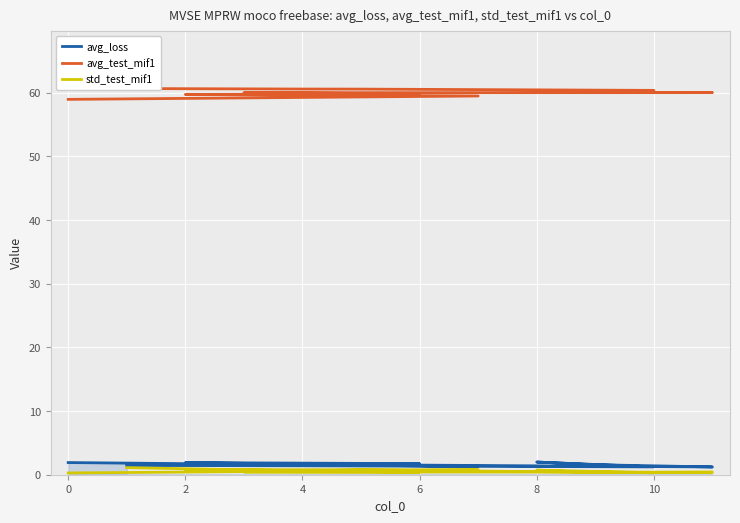

True or false: avg_loss and avg_test_mif1 cross at least once.

False